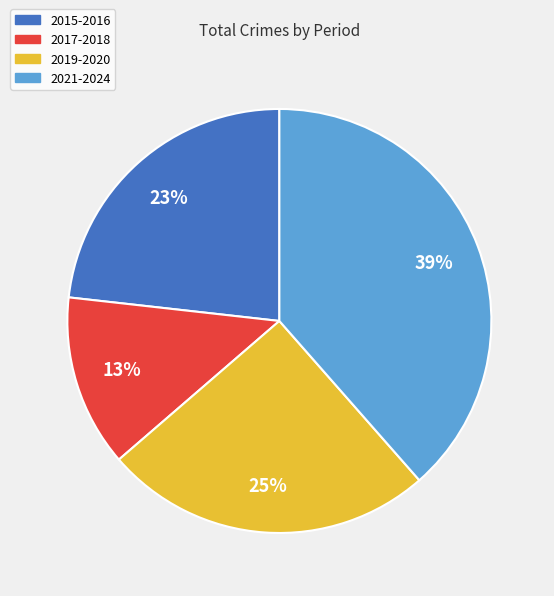

Is it true that 2015-2016 is 29% of the pie?

False